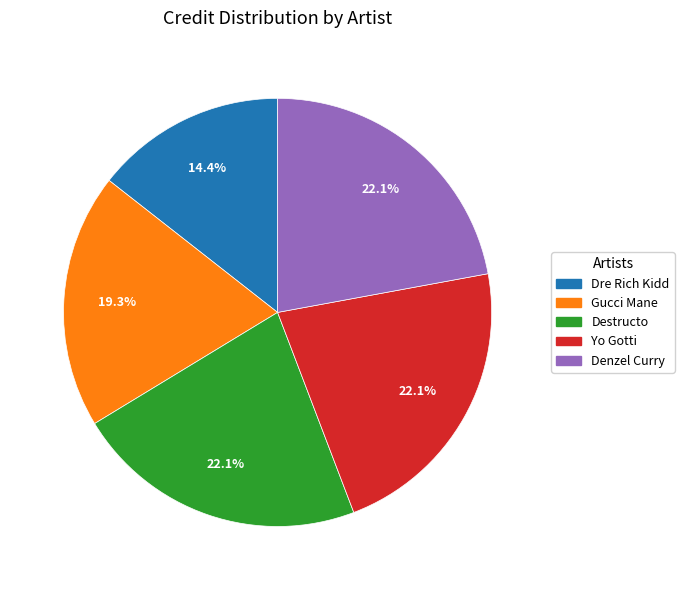

Is it true that Denzel Curry is 10% of the pie?

False